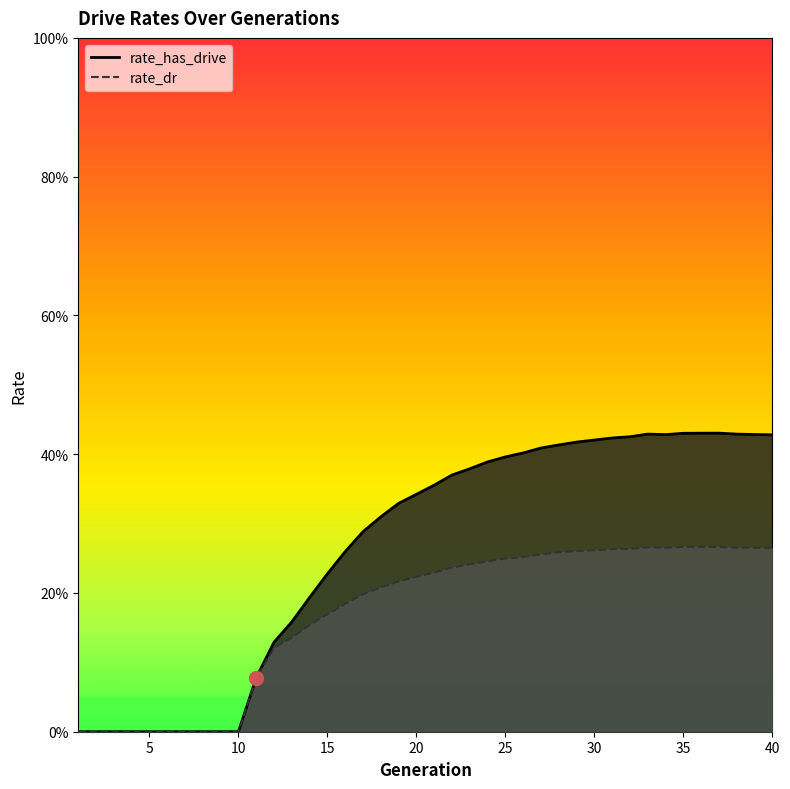

Rank the series by their average value, from lowest to highest.

rate_dr, rate_has_drive